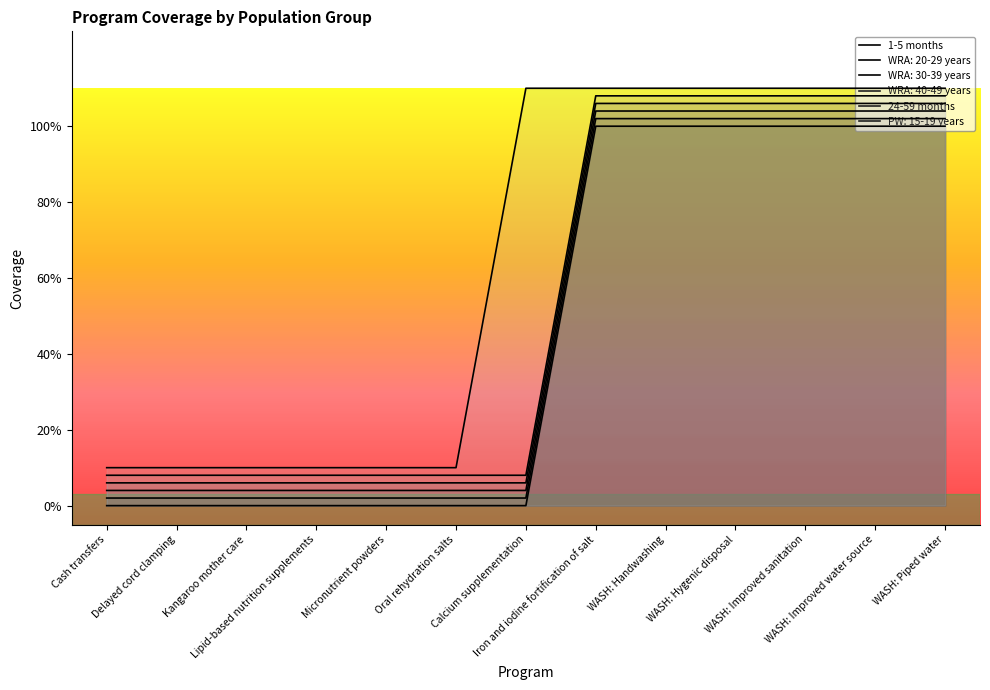

Reading left to right, what are all the values shown in this chart?

1-5 months: 0.0	0.0	0.0	0.0	0.0	0.0	0.0	1.0	1.0	1.0	1.0	1.0	1.0
WRA: 20-29 years: 0.0	0.0	0.0	0.0	0.0	0.0	0.0	1.0	1.0	1.0	1.0	1.0	1.0
WRA: 30-39 years: 0.0	0.0	0.0	0.0	0.0	0.0	0.0	1.0	1.0	1.0	1.0	1.0	1.0
WRA: 40-49 years: 0.1	0.1	0.1	0.1	0.1	0.1	0.1	1.1	1.1	1.1	1.1	1.1	1.1
24-59 months: 0.1	0.1	0.1	0.1	0.1	0.1	0.1	1.1	1.1	1.1	1.1	1.1	1.1
PW: 15-19 years: 0.1	0.1	0.1	0.1	0.1	0.1	1.1	1.1	1.1	1.1	1.1	1.1	1.1